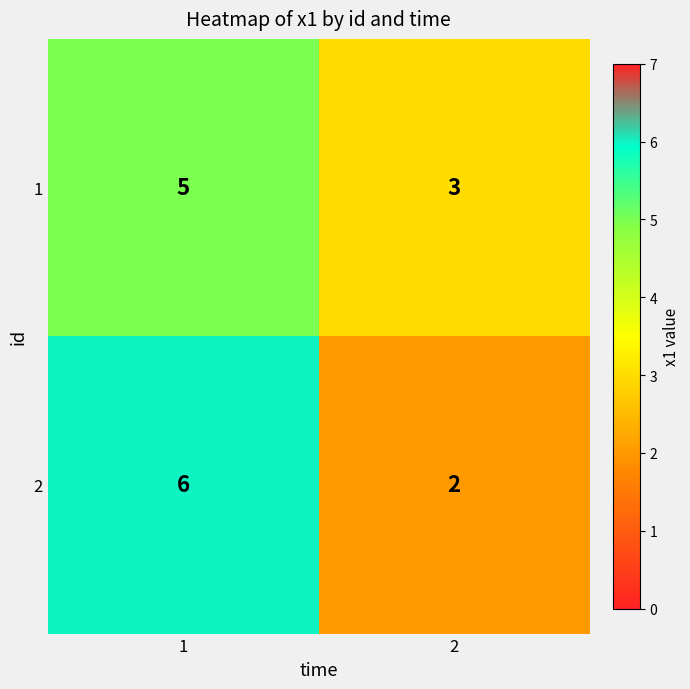

How many series are shown in this chart?

2